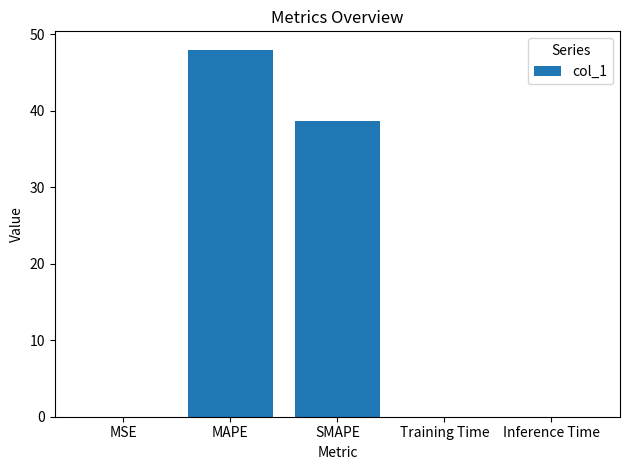

What is the average value?

17.3